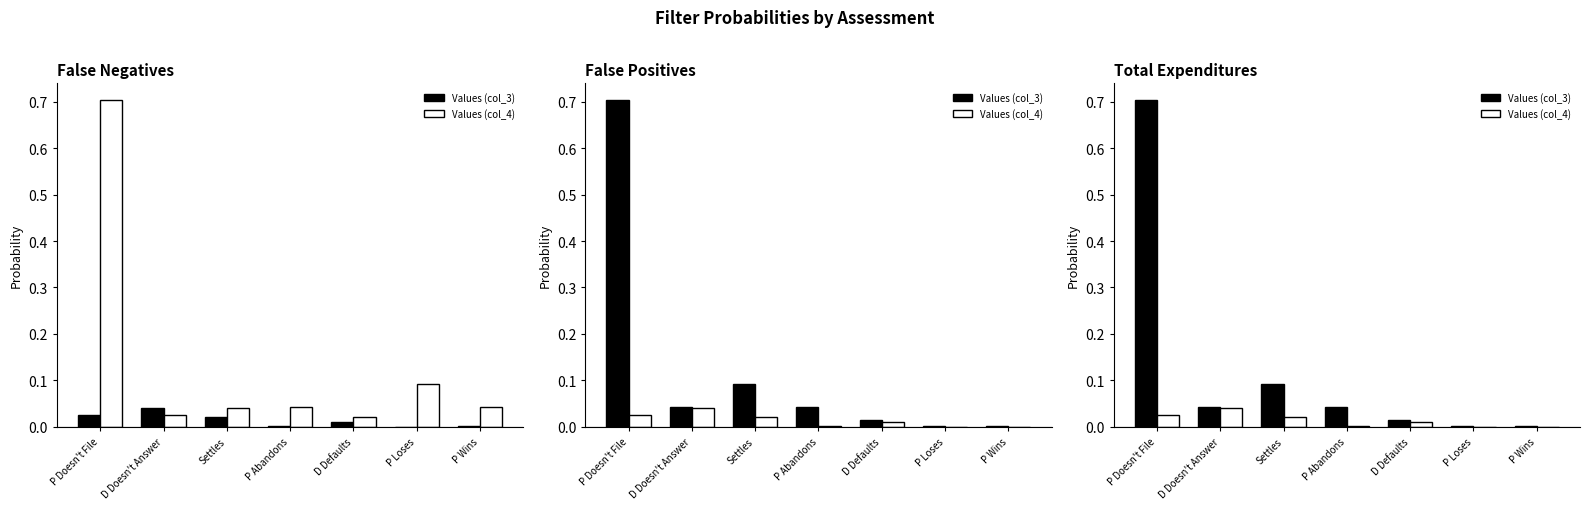

At which category is the sum across all series the highest?

P Doesn't File